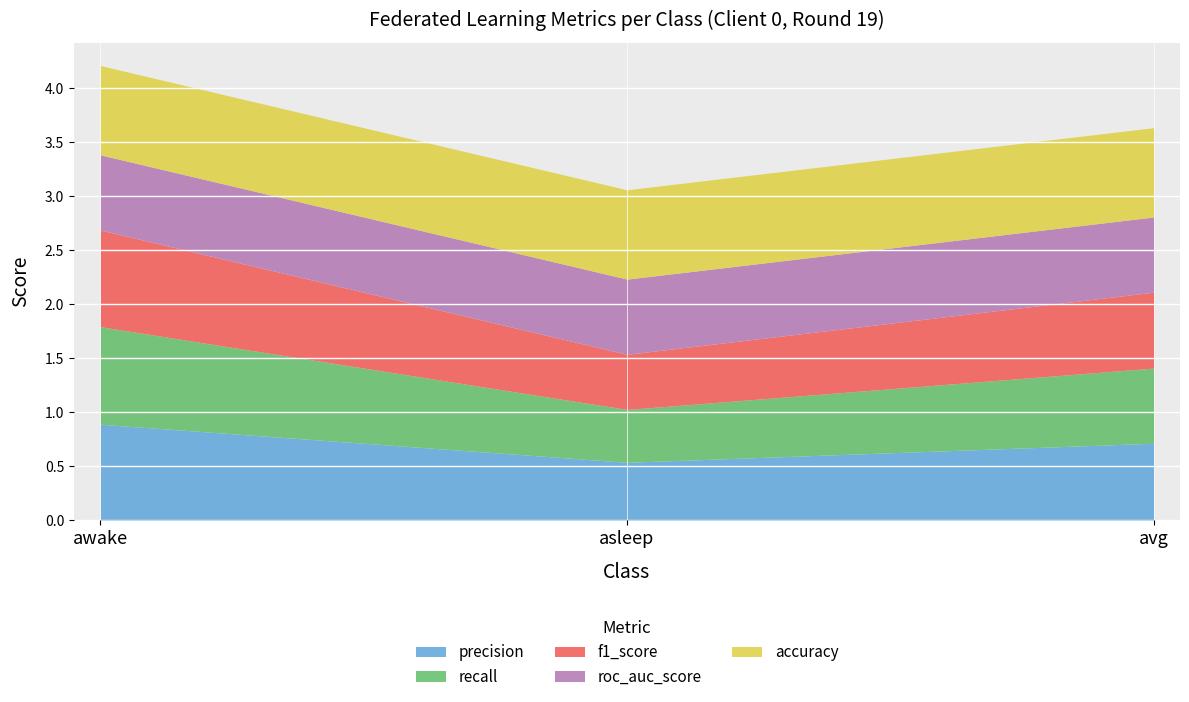

Reading left to right, transcribe all the data shown in this chart.

precision: 0.9	0.5	0.7
recall: 0.9	0.5	0.7
f1_score: 0.9	0.5	0.7
roc_auc_score: 0.7	0.7	0.7
accuracy: 0.8	0.8	0.8